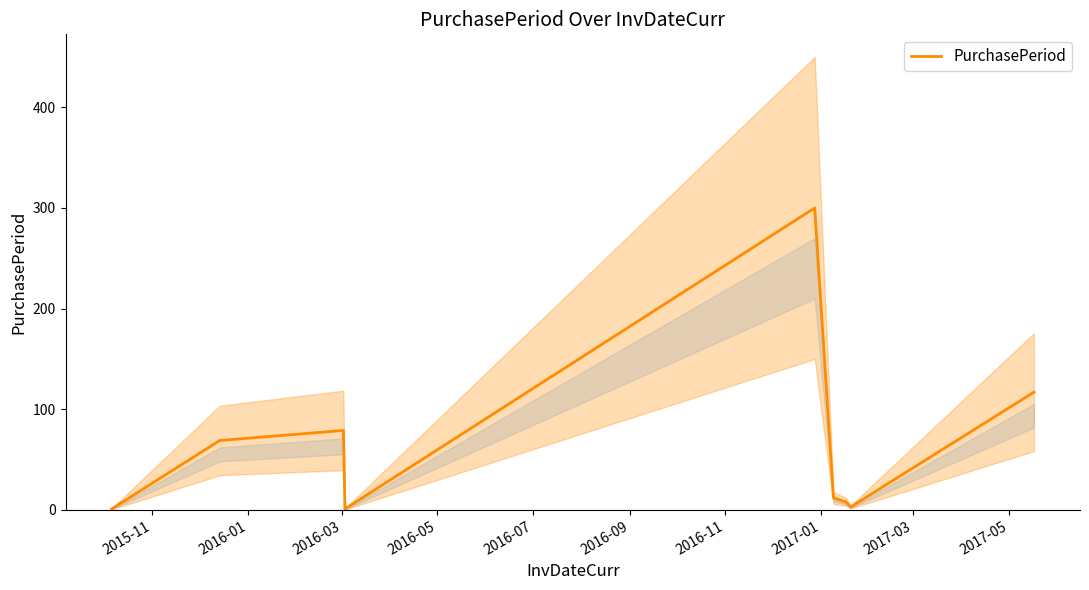

What is the label of the 3rd point from the left?

2016-03